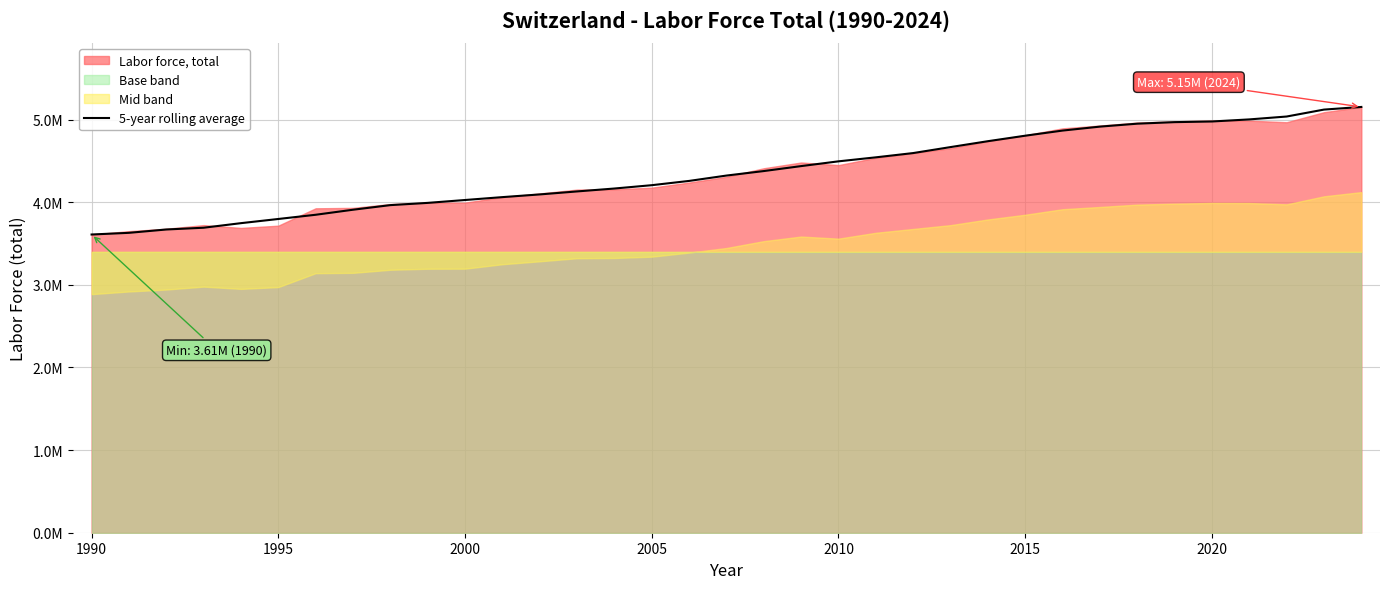

What is the sum of all values?

152773423.5